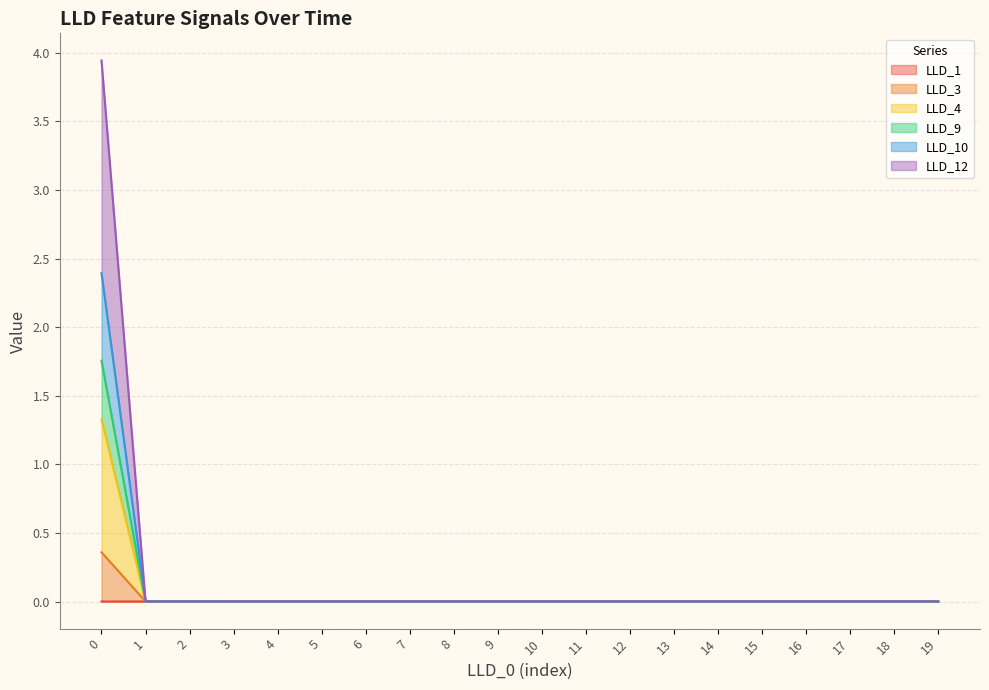

At which category does LLD_10 reach its first local peak?

4